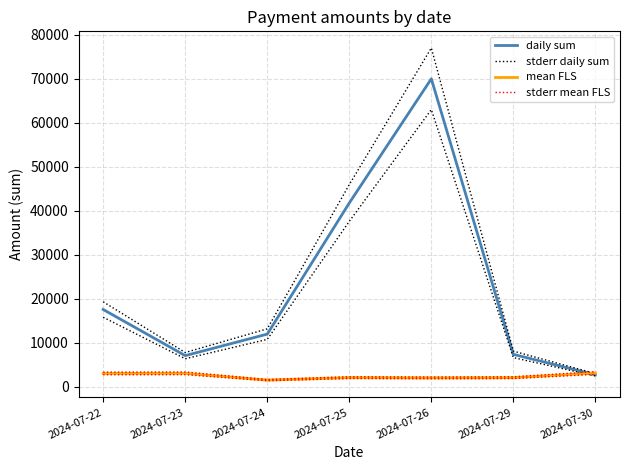

At which category does mean FLS reach its first local peak?

2024-07-23